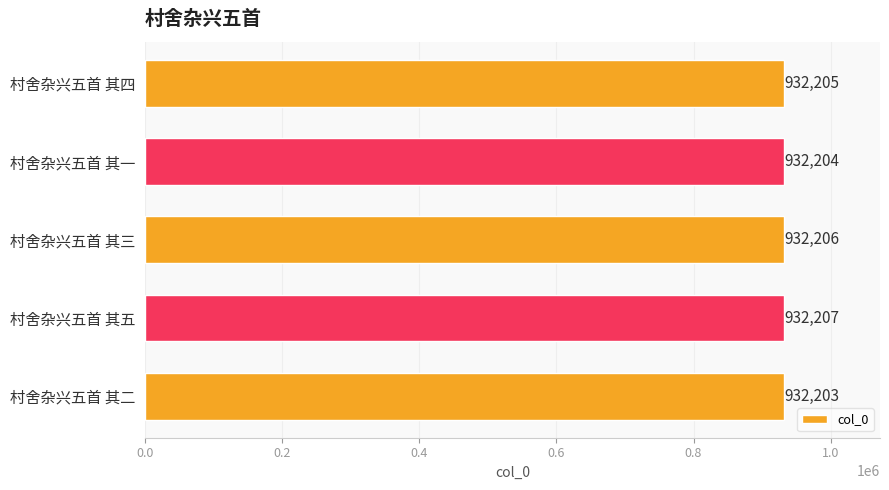

What is the ratio of the value at 村舍杂兴五首 其五 to the value at 村舍杂兴五首 其二?

1.0